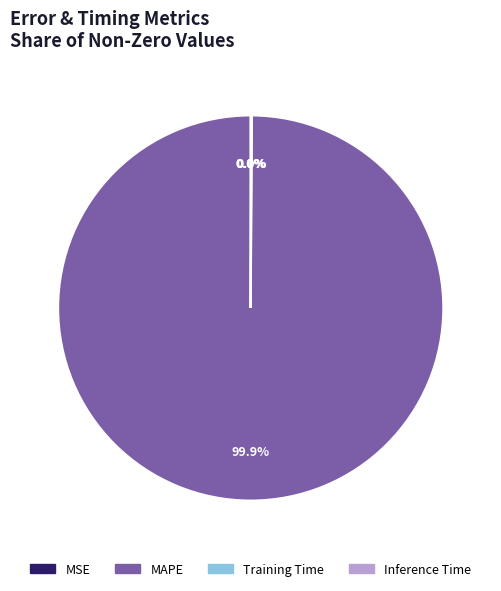

Is there a majority slice in this chart?

Yes